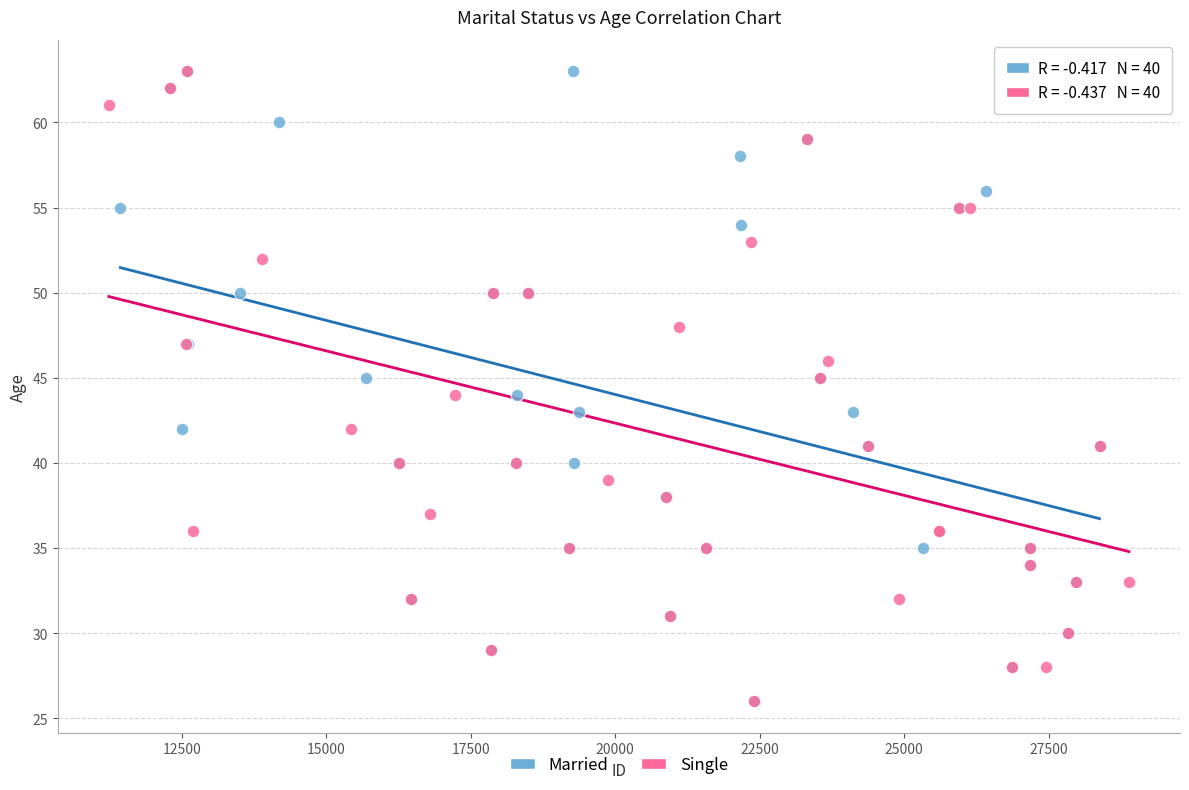

What are all the series names shown in the legend?

Married, Single